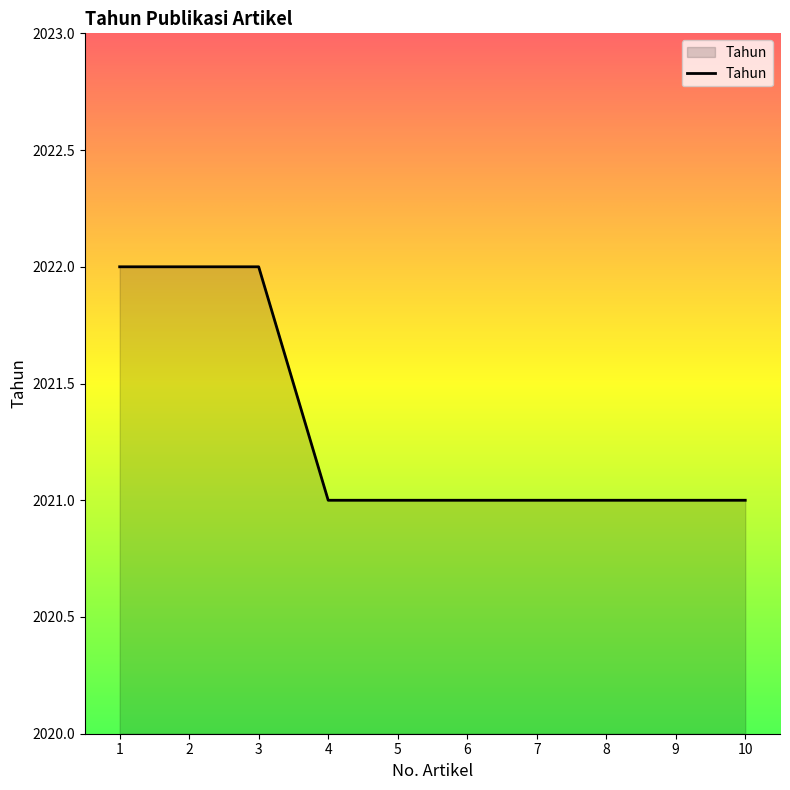

Approximately how many times larger is the value at 10 compared to 7?

1.0